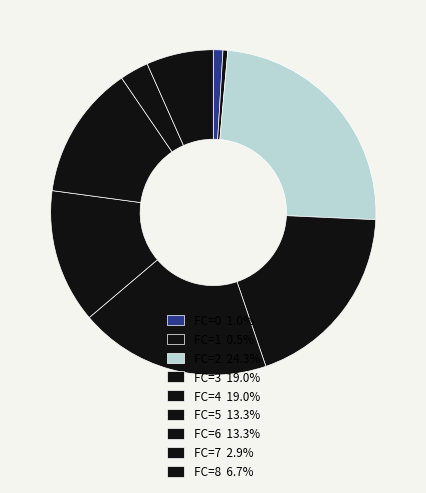

How many segments does this pie chart have?

9